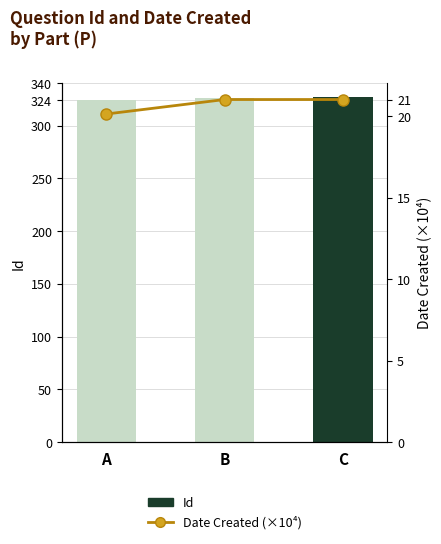

What is the minimum value for Date Created (×10⁴)?

20.1